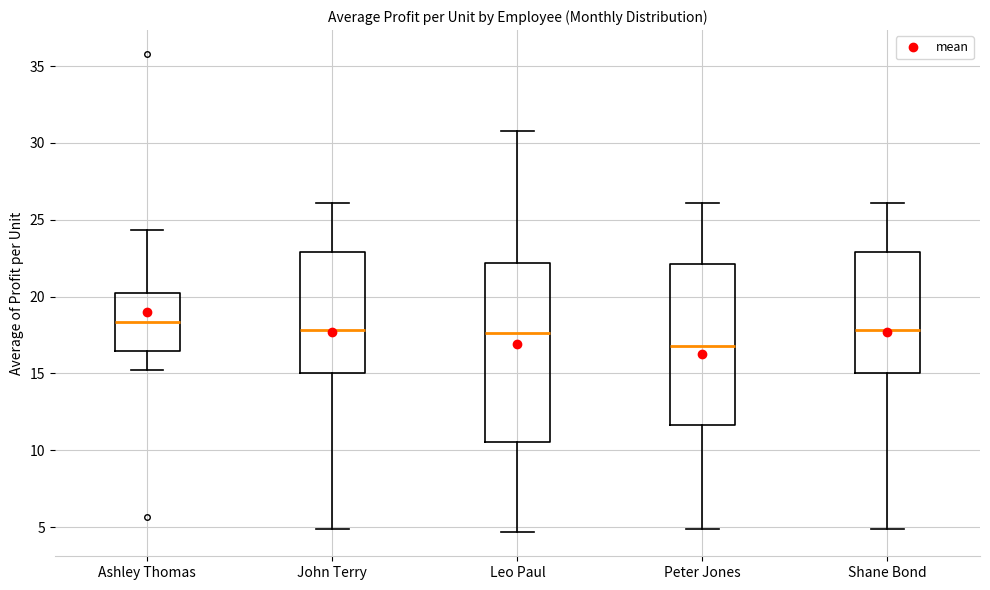

Where is the upper edge of the box for Ashley Thomas on the y-axis? The values are not printed on the chart, so give them approximately, as read against the axis.

20.0